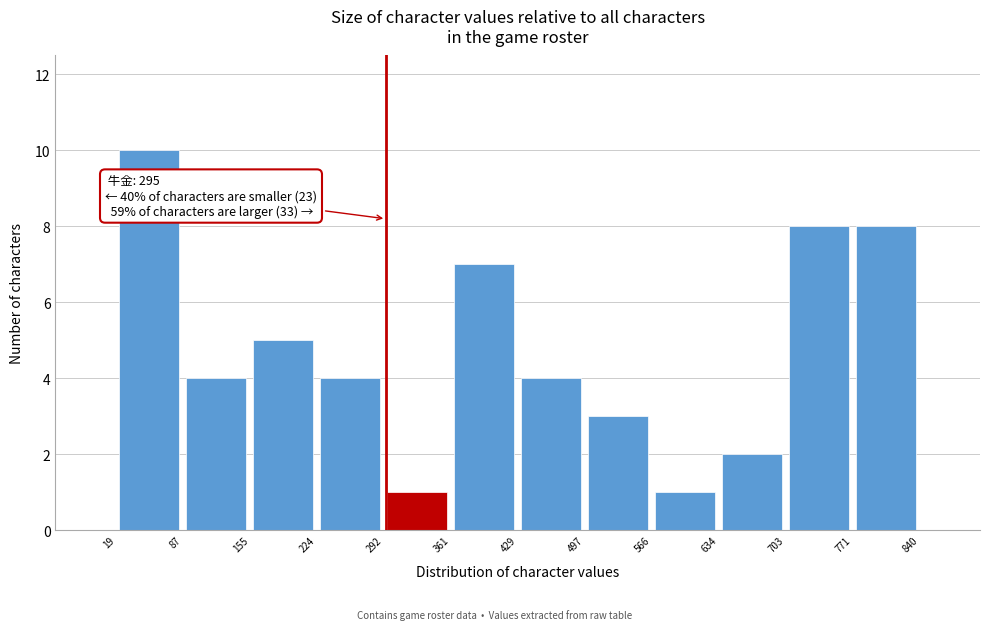

Over which range of the x-axis is the bar tallest?

19 to 87